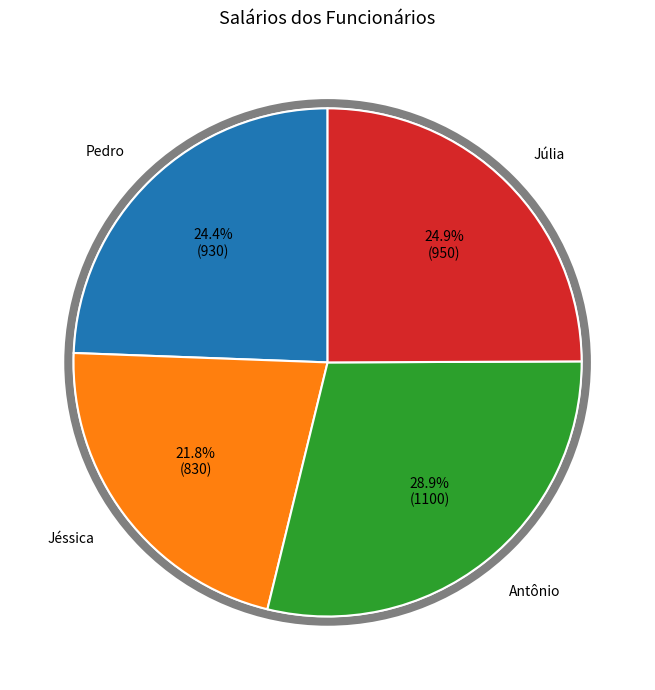

Is there a majority slice in this chart?

No